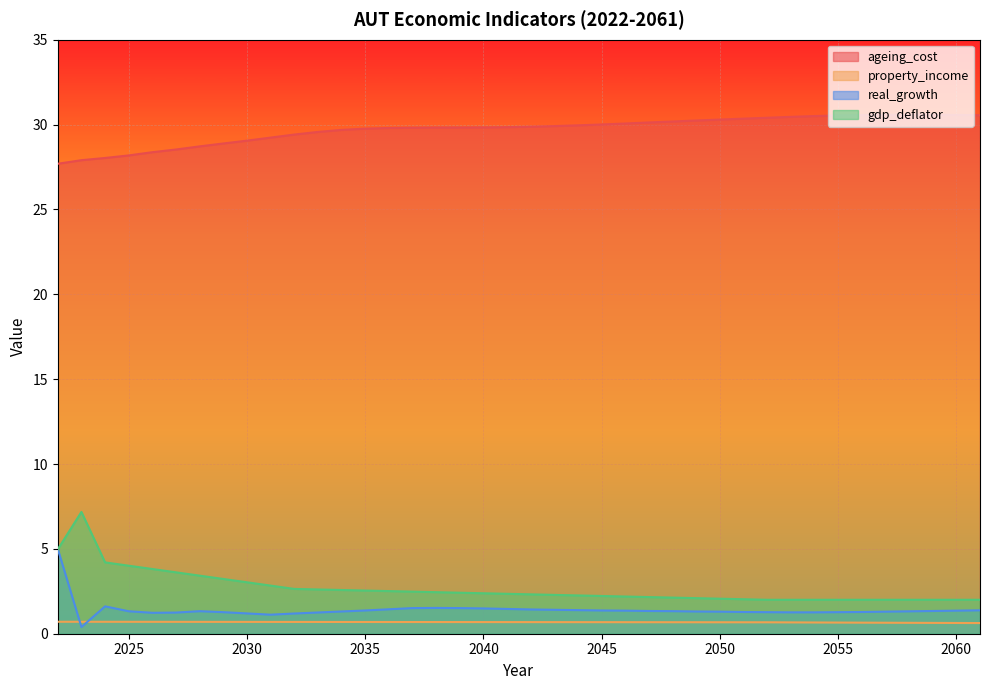

Is it true that real_growth equals 1.1 at 2031?

True